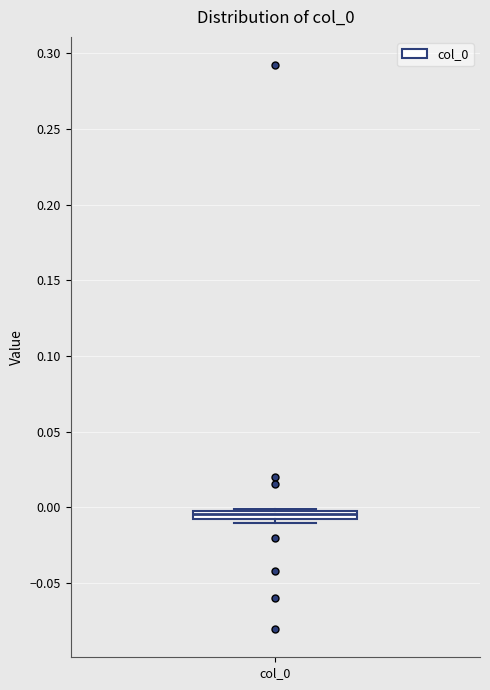

Where is the lower edge of the box for col_0 on the y-axis? The values are not printed on the chart, so give them approximately, as read against the axis.

-0.005